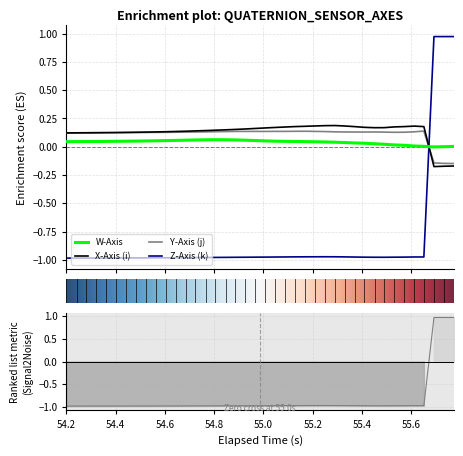

What is the value of the X-Axis (i) point at the 32nd from the left?

0.2